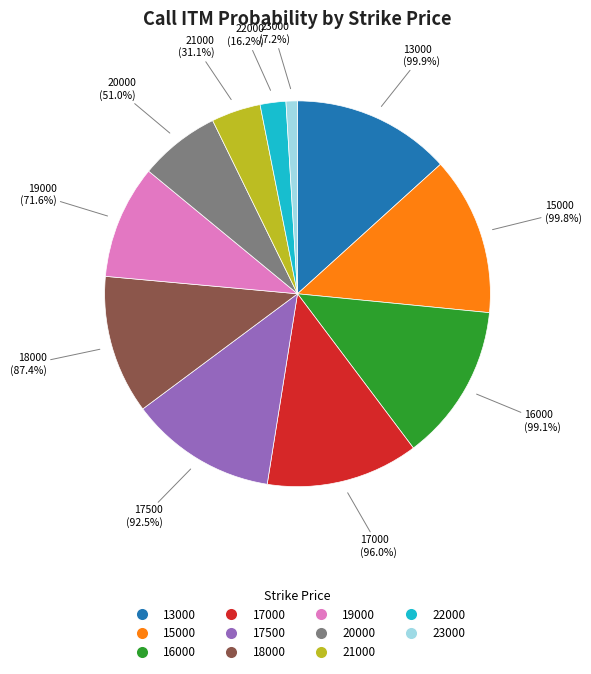

Combined, what portion of the pie is 16000 and 21000?

17.3%